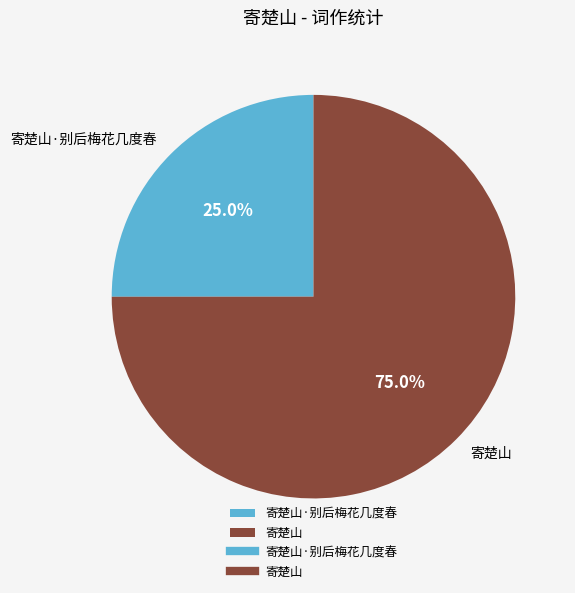

Between 寄楚山 and 寄楚山·别后梅花几度春, which is larger?

寄楚山